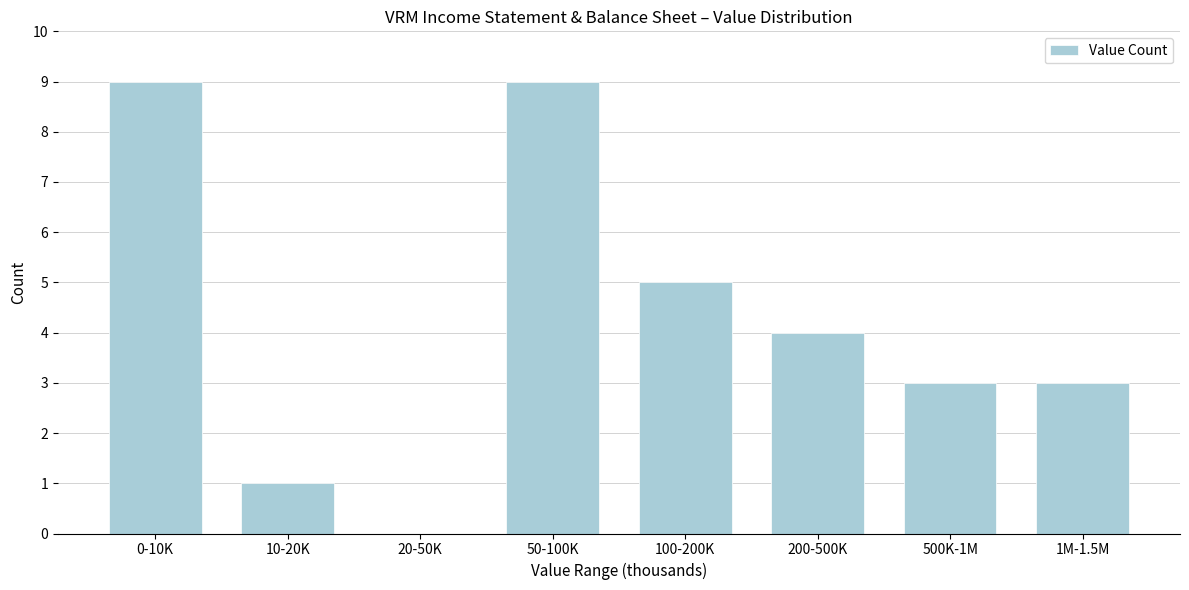

Reading right to left, what are all the values shown in this chart?

1M-1.5M=3	500K-1M=3	200-500K=4	100-200K=5	50-100K=9	20-50K=0	10-20K=1	0-10K=9